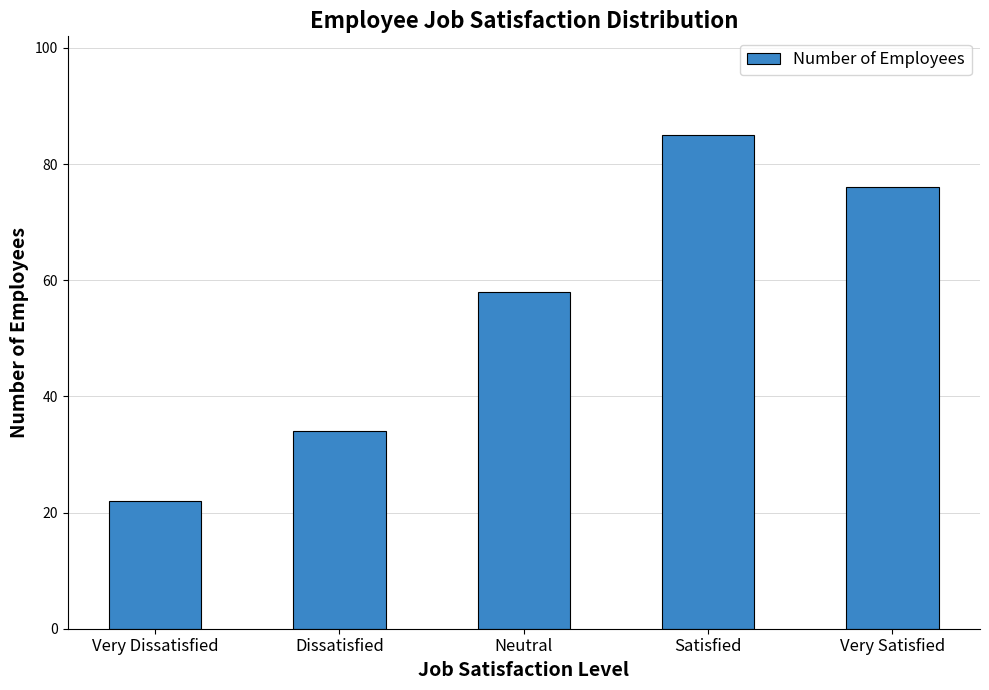

Rank the categories by value from lowest to highest.

Very Dissatisfied, Dissatisfied, Neutral, Very Satisfied, Satisfied